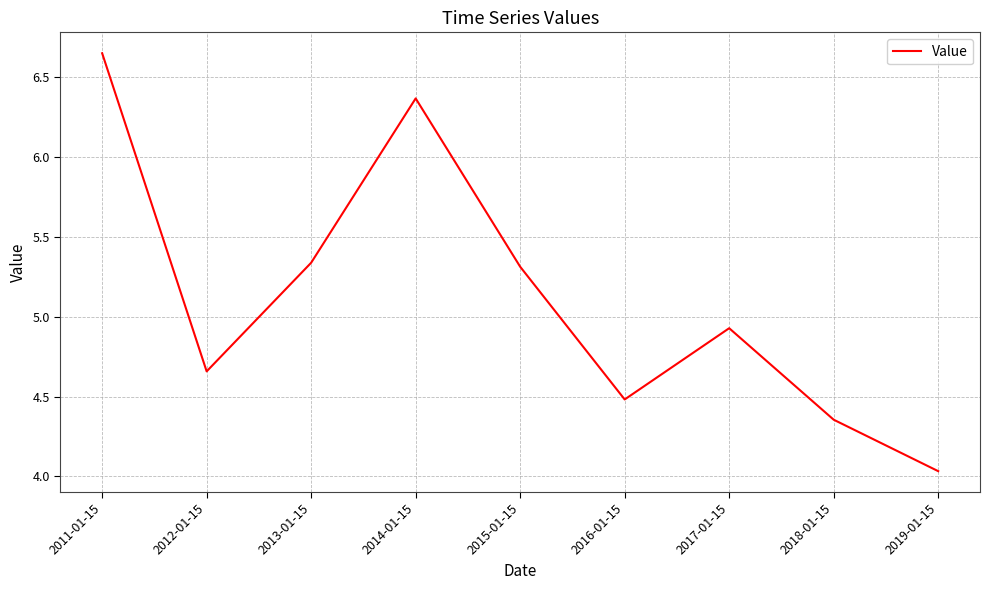

Is it true that the value at 2011-01-15 is 1.5?

False